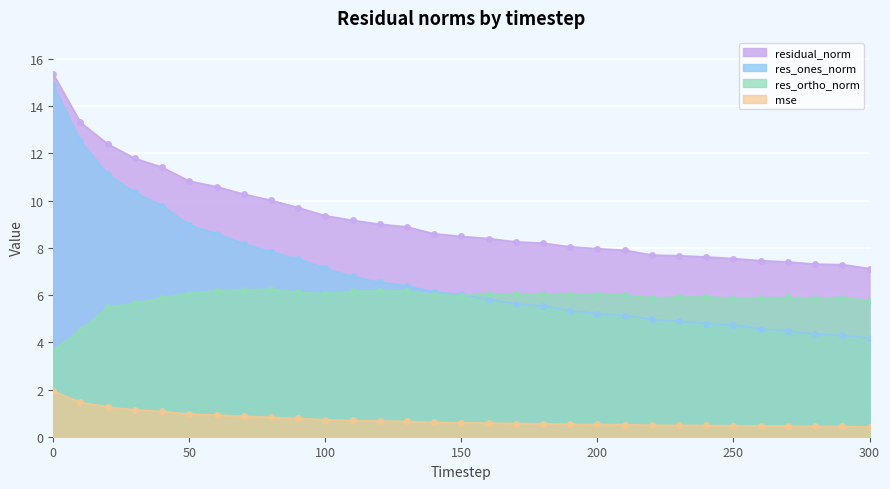

Which series has the largest range (max minus min)?

res_ones_norm